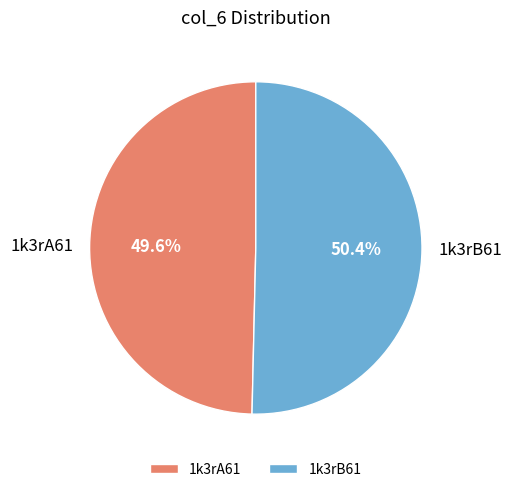

True or false: 1k3rB61 accounts for 44% of the total.

False